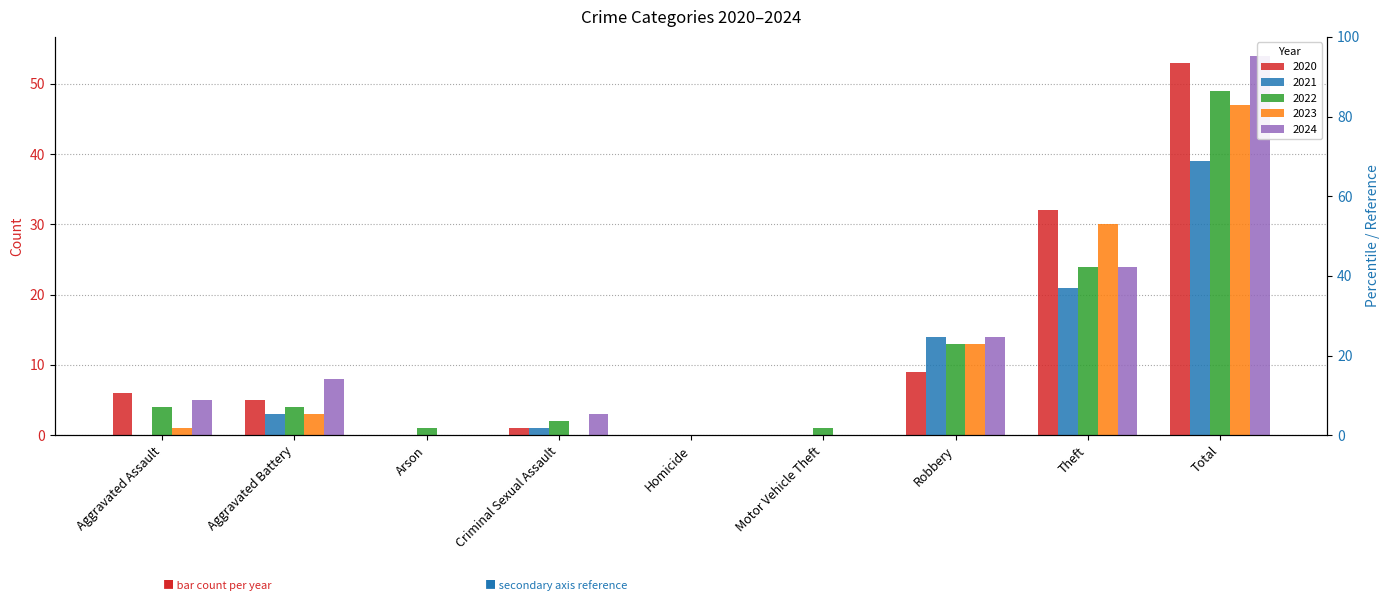

How many series are shown in this chart?

5